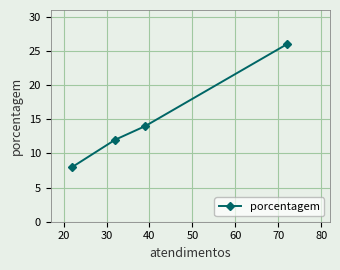

What is the maximum value shown in the chart?

26